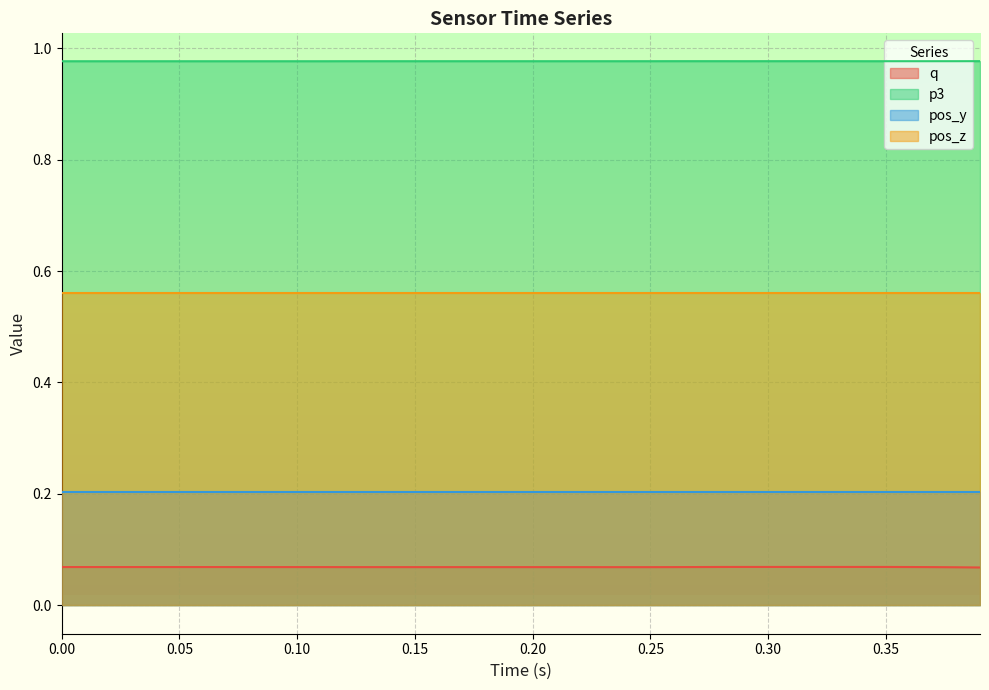

True or false: q and p3 intersect in this chart.

False